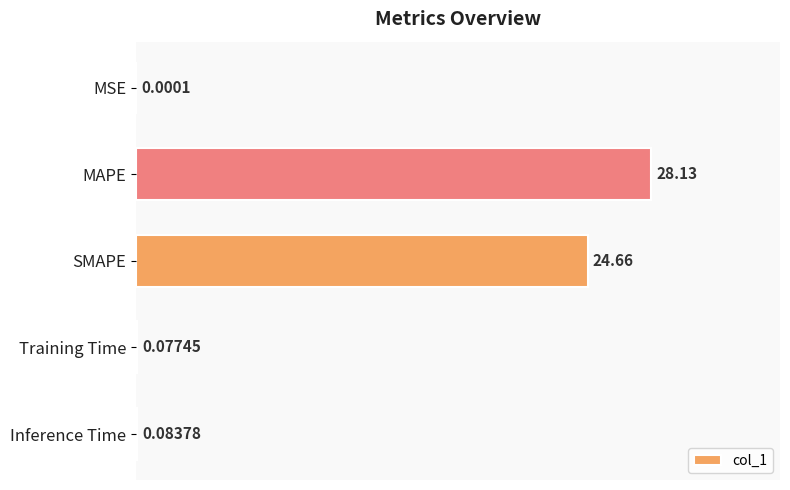

At which label is the value closest to 14?

SMAPE